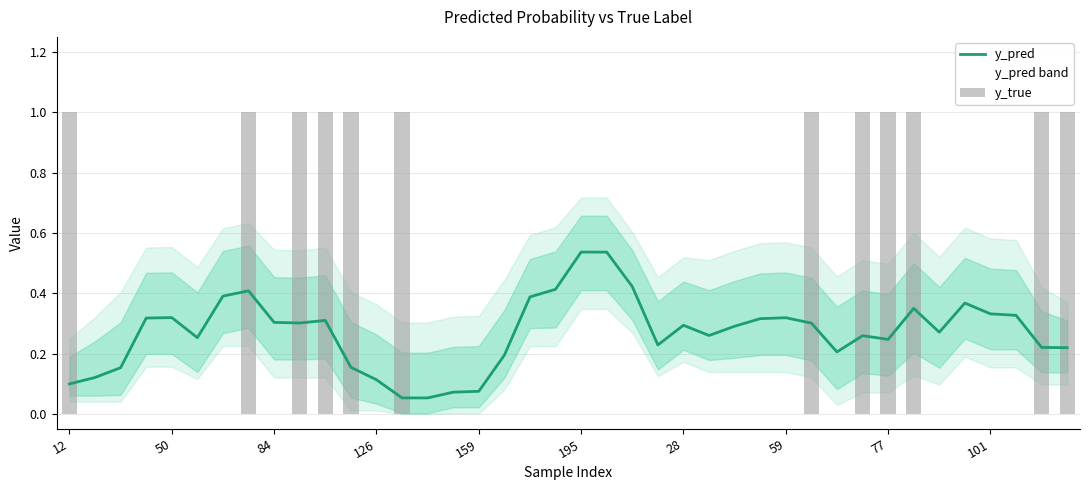

What is the difference between the maximum and minimum values in the y_pred series?

0.5